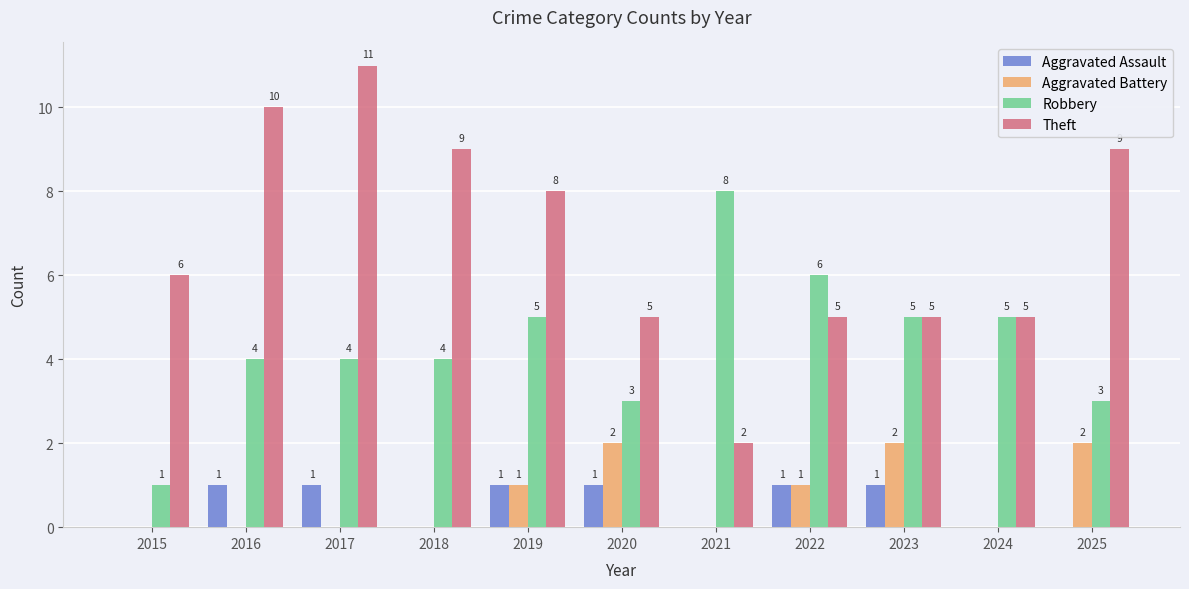

True or false: Robbery has a value of 2 at 2023.

False